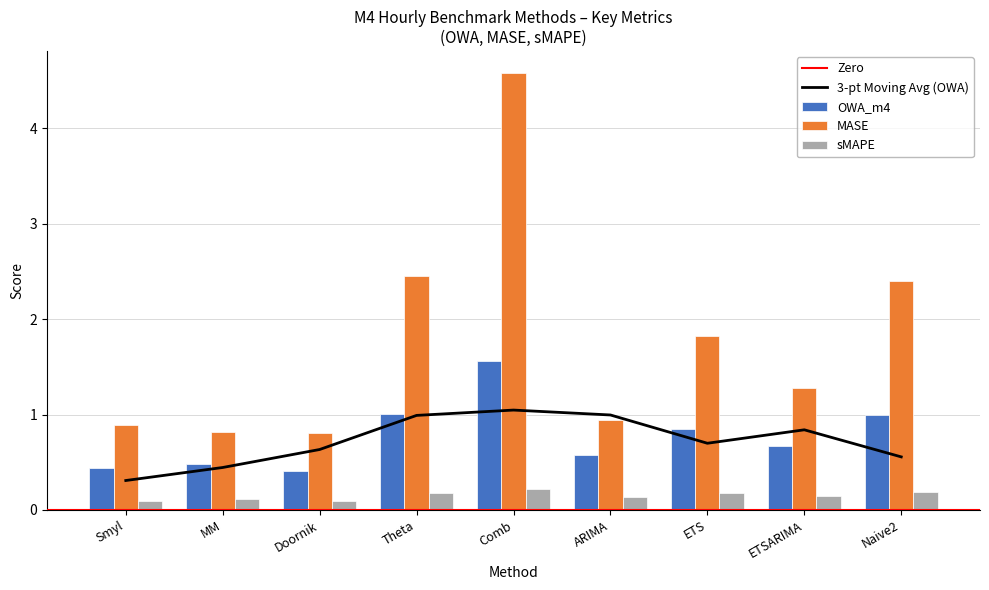

What is the average value of the OWA_m4 series?

0.8